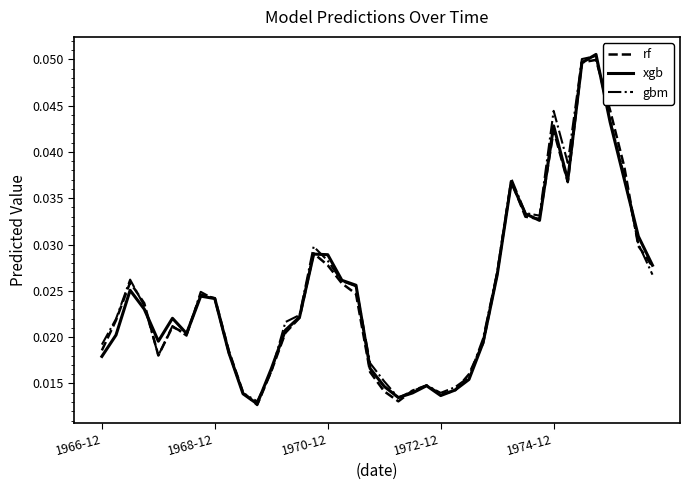

Reading left to right, what are all the values shown in this chart?

rf: 0.0	0.0	0.0	0.0	0.0	0.0	0.0	0.0	0.0	0.0	0.0	0.0	0.0	0.0	0.0	0.0	0.0	0.0	0.0	0.0	0.0	0.0	0.0	0.0	0.0	0.0	0.0	0.0	0.0	0.0	0.0	0.0	0.0	0.0	0.0	0.0	0.0	0.0	0.0	0.0
xgb: 0.0	0.0	0.0	0.0	0.0	0.0	0.0	0.0	0.0	0.0	0.0	0.0	0.0	0.0	0.0	0.0	0.0	0.0	0.0	0.0	0.0	0.0	0.0	0.0	0.0	0.0	0.0	0.0	0.0	0.0	0.0	0.0	0.0	0.0	0.0	0.1	0.0	0.0	0.0	0.0
gbm: 0.0	0.0	0.0	0.0	0.0	0.0	0.0	0.0	0.0	0.0	0.0	0.0	0.0	0.0	0.0	0.0	0.0	0.0	0.0	0.0	0.0	0.0	0.0	0.0	0.0	0.0	0.0	0.0	0.0	0.0	0.0	0.0	0.0	0.0	0.1	0.1	0.0	0.0	0.0	0.0